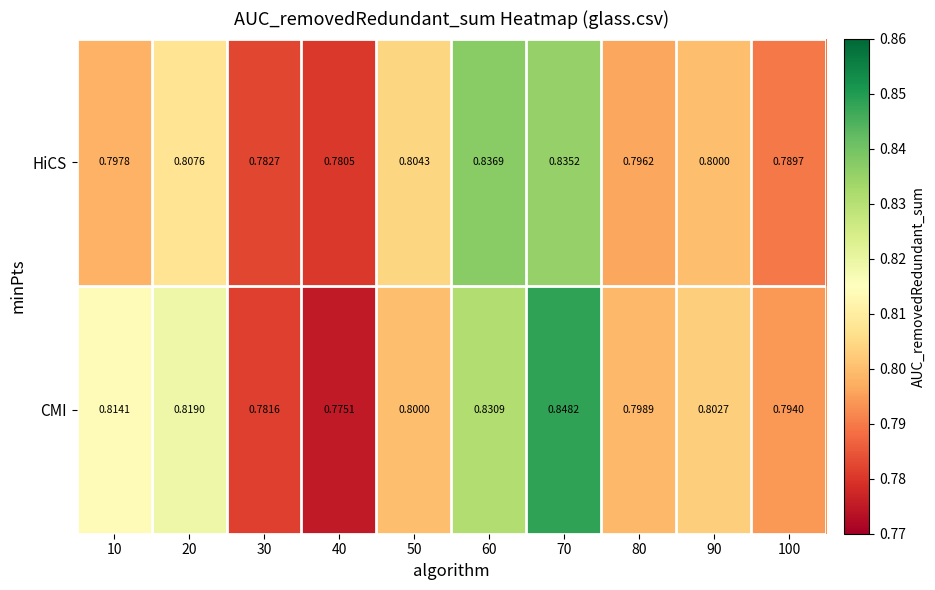

Which series changed the most between 30 and 40?

CMI